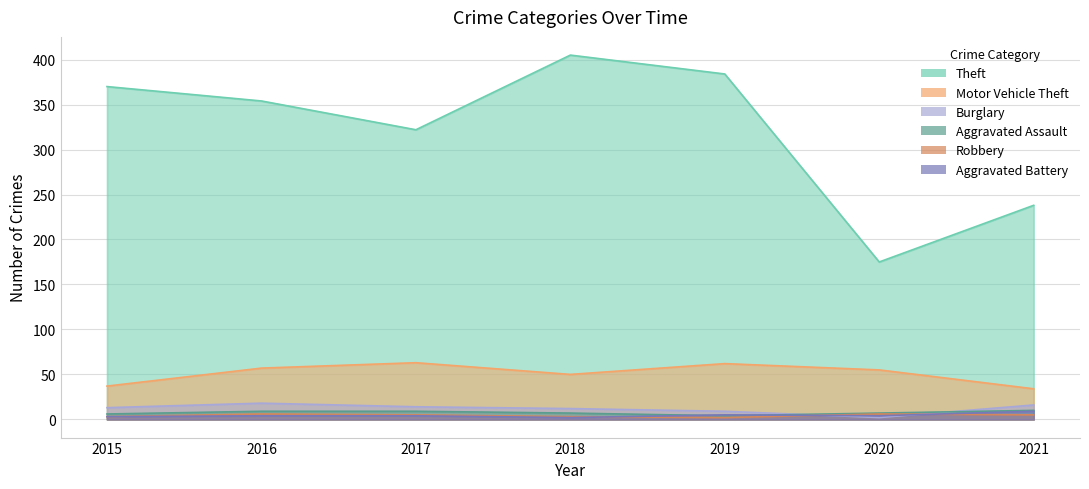

Reading right to left, extract all data points from this chart.

Theft: 238	175	384	405	322	354	370
Motor Vehicle Theft: 34	55	62	50	63	57	37
Burglary: 16	2	9	12	14	18	13
Aggravated Assault: 10	7	4	7	9	9	6
Robbery: 5	6	2	3	5	6	3
Aggravated Battery: 9	4	5	2	4	4	3